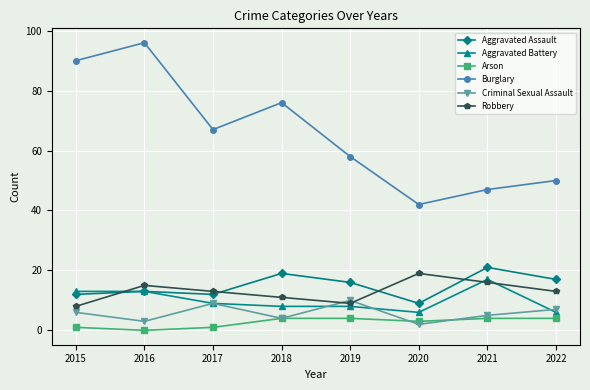

How many values in the Arson series are below 4?

4